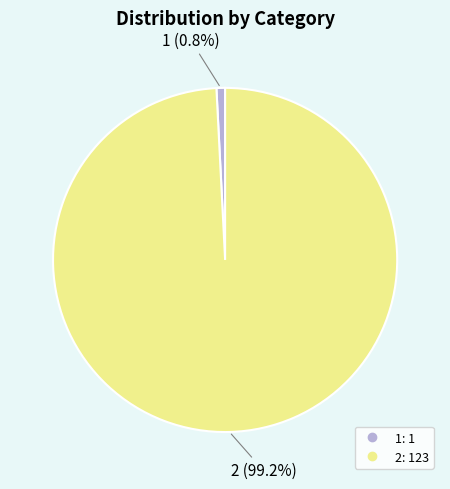

What percentage is NOT represented by 2?

0.8%